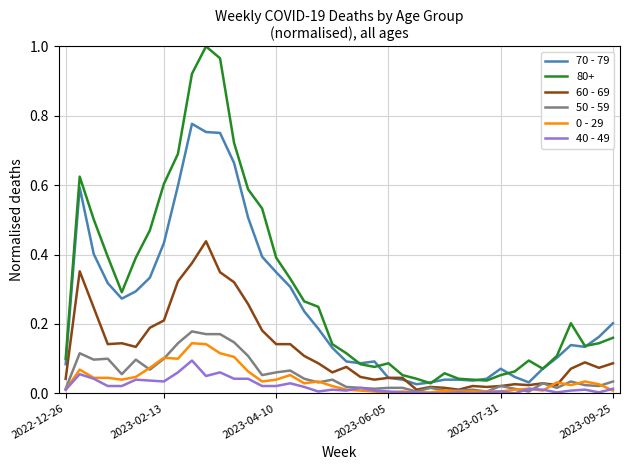

Which series has the largest range (max minus min)?

80+